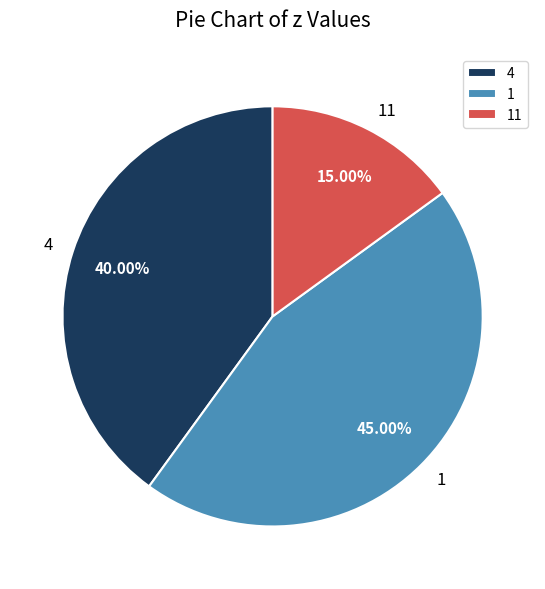

Does 4 represent more than half of the total?

No